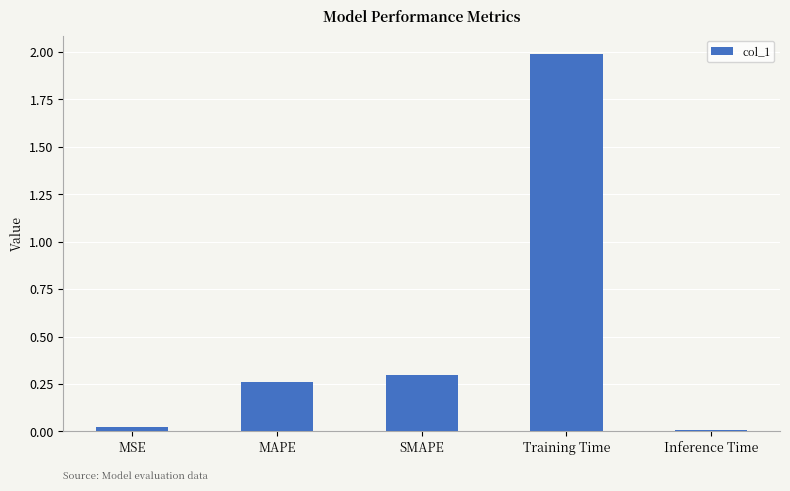

What is the sum of all values?

2.6